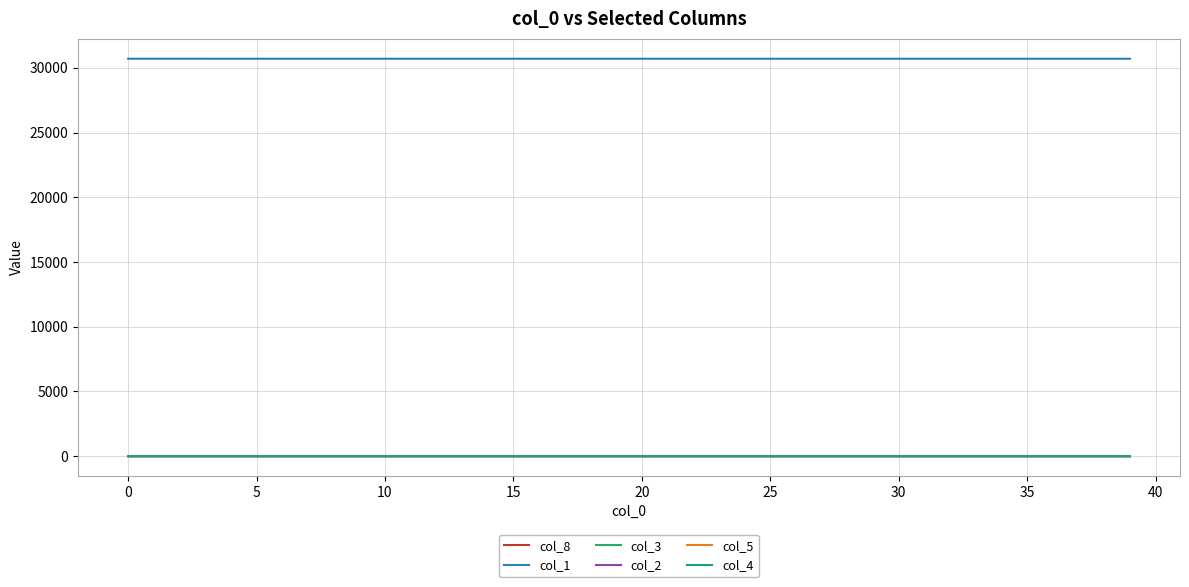

Which series has the largest total across all categories?

col_1